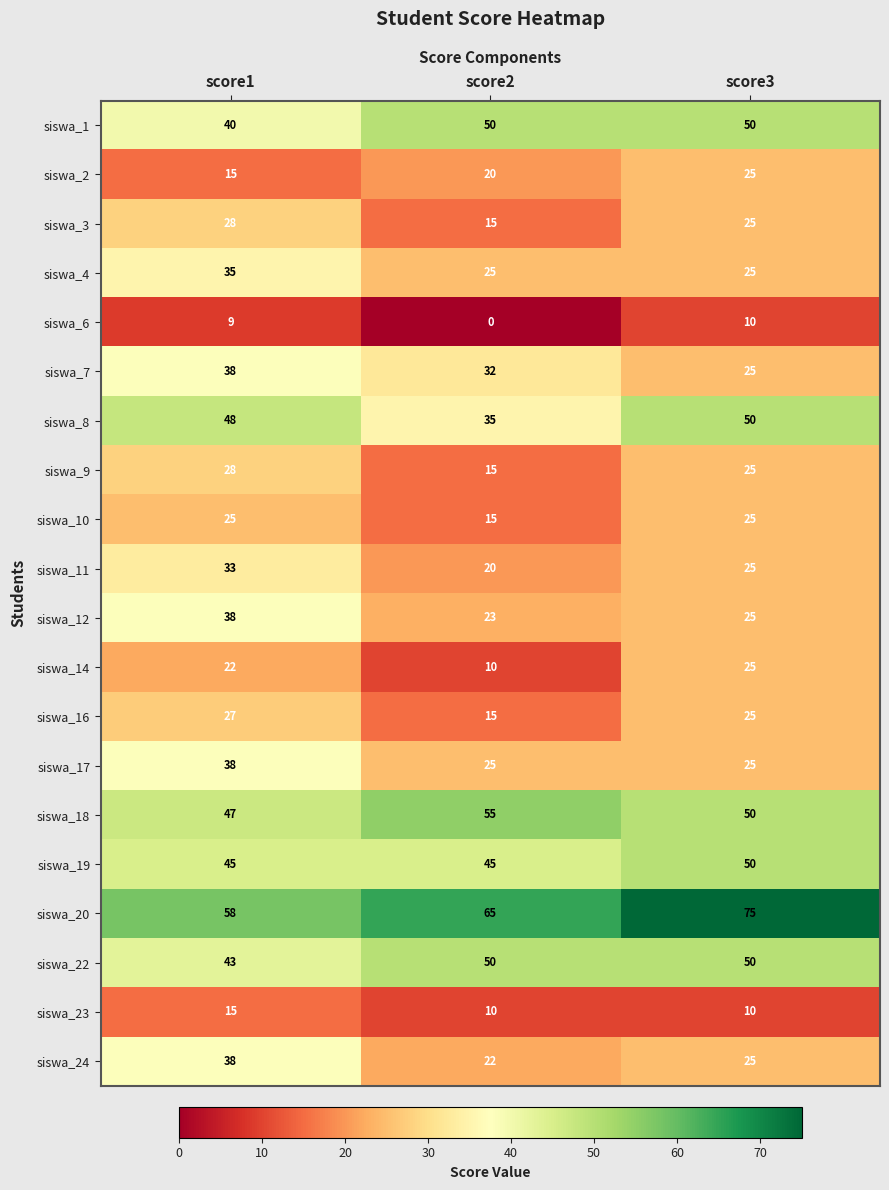

At which category is the sum across all series the highest?

score1